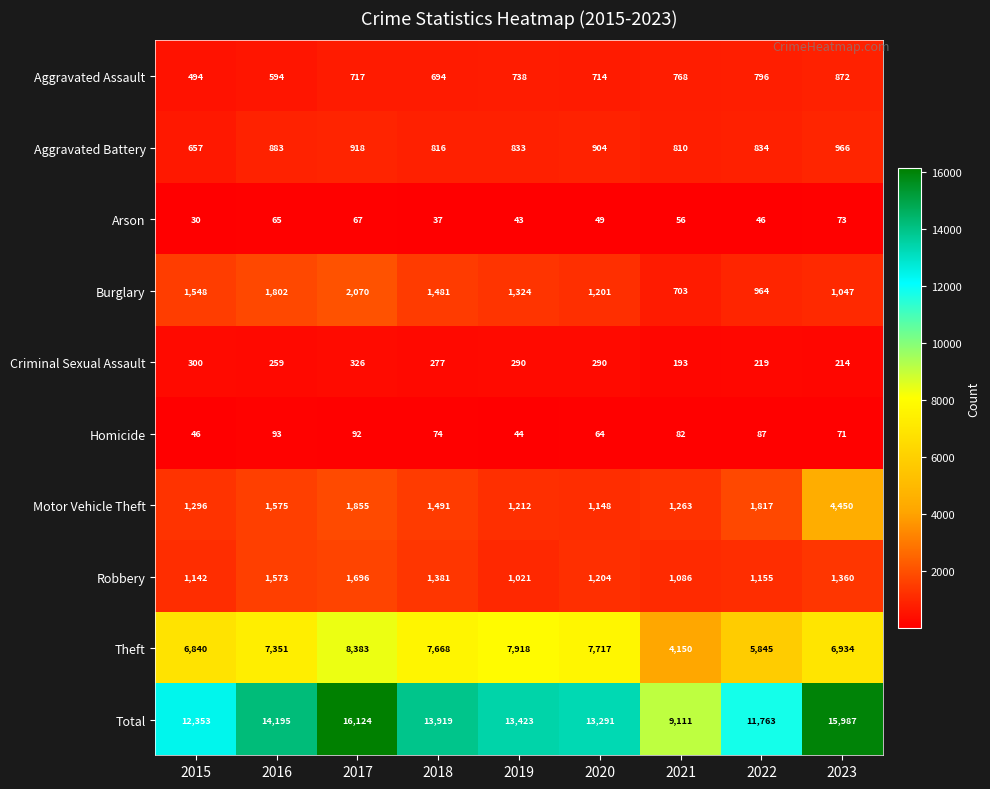

The Theft series shows 2516 at 2023. True or false?

False